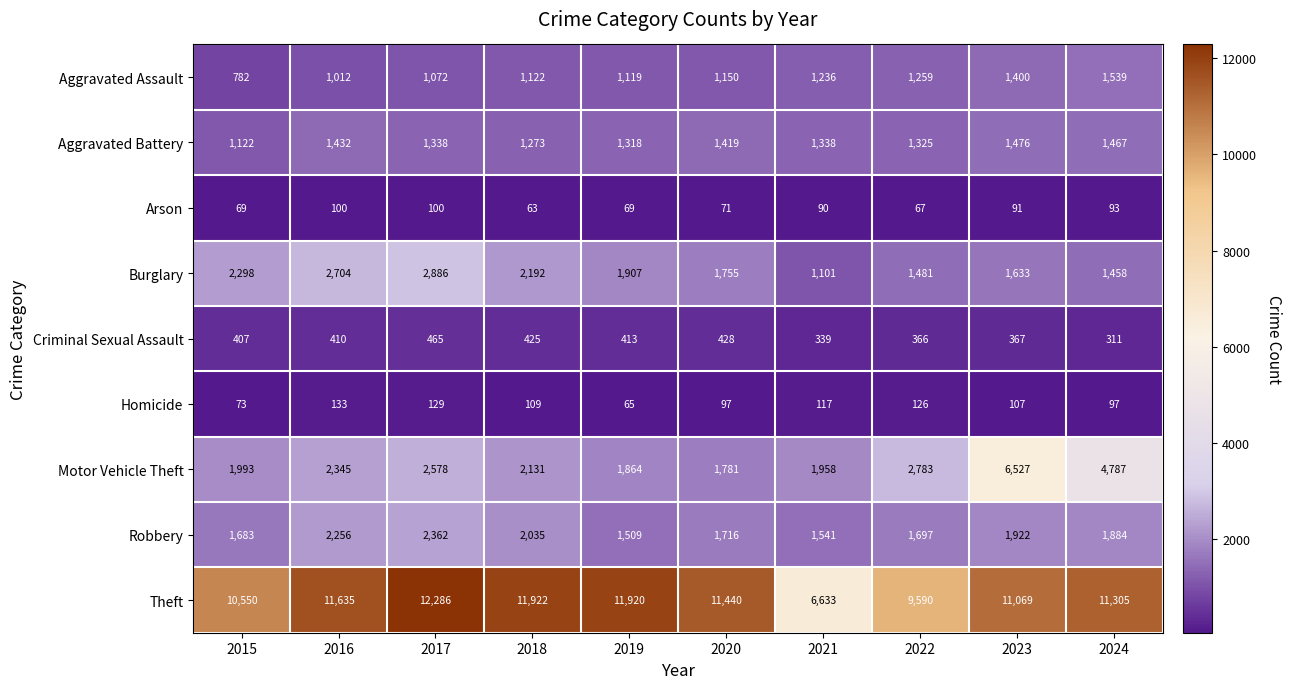

Which series has the largest total across all categories?

Theft